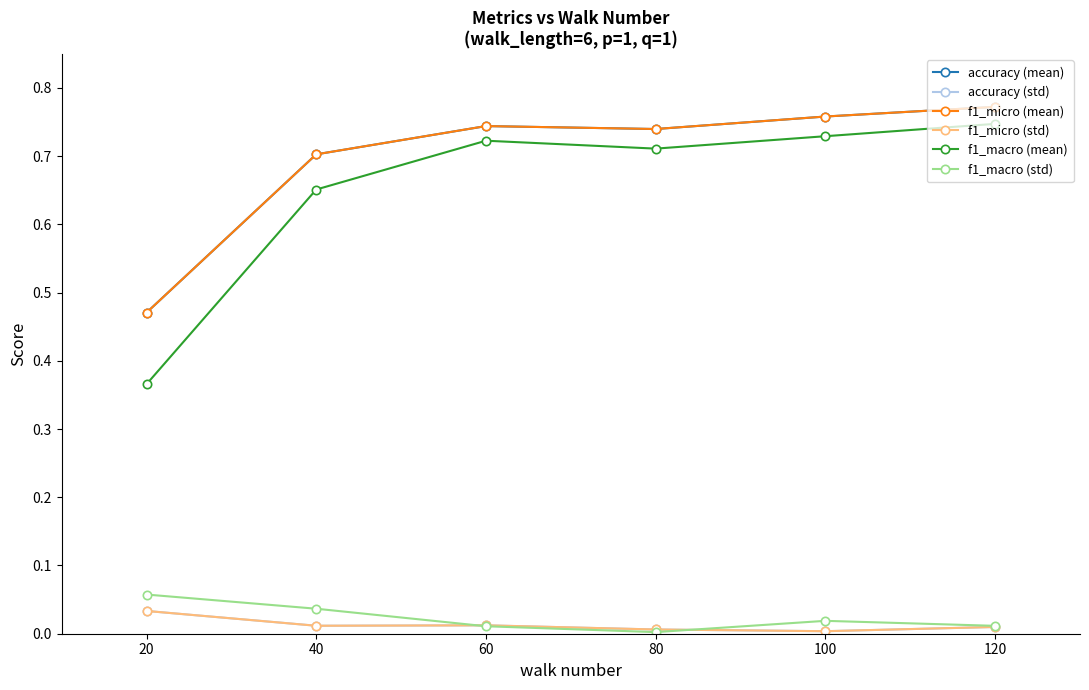

Is this an area chart (filled region under the line)?

No